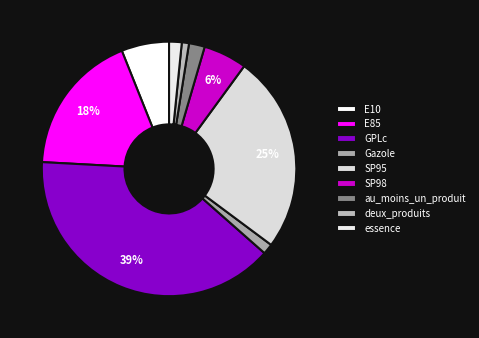

How many segments does this pie chart have?

9